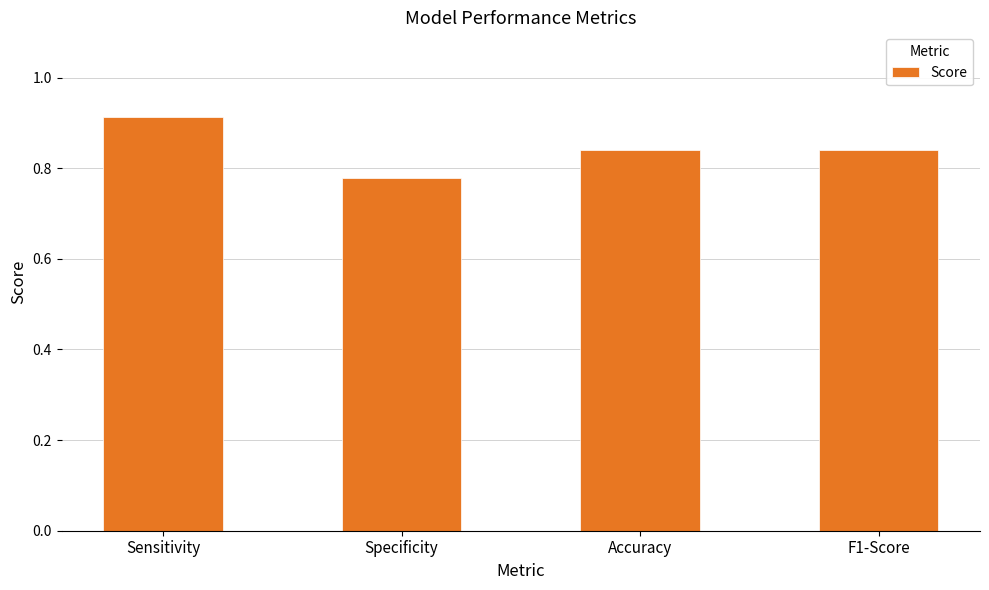

What is the label of the 4th bar from the left?

F1-Score